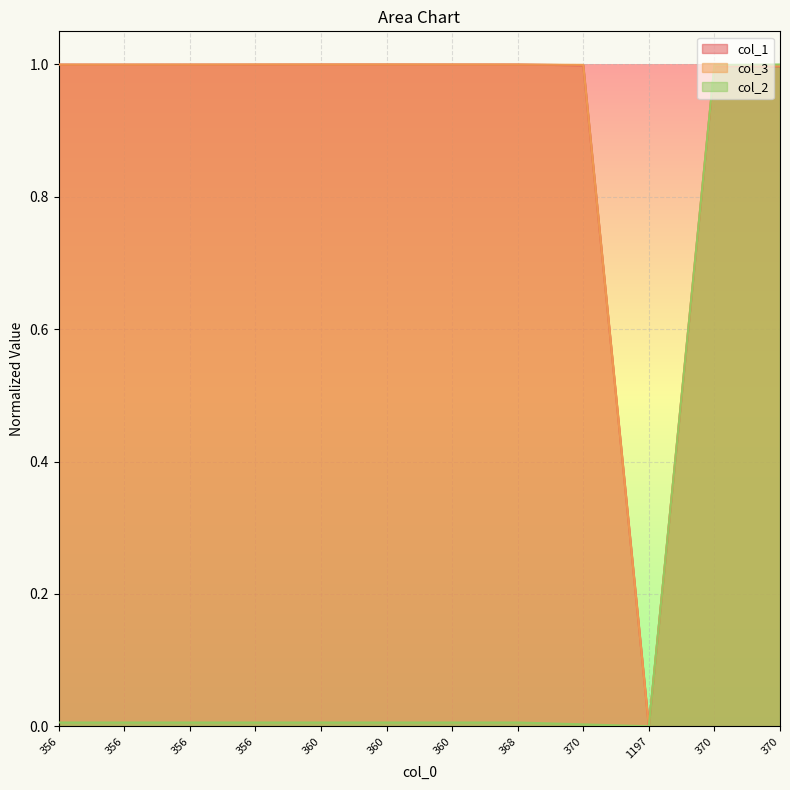

How many intersections are there between col_3 and col_1?

3